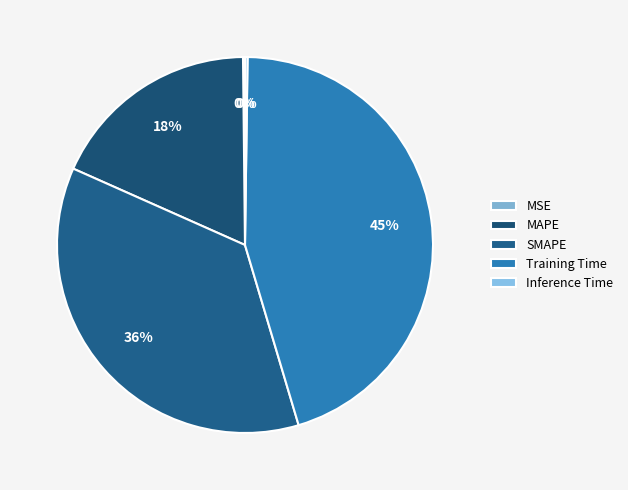

Which slice is the smallest?

MSE